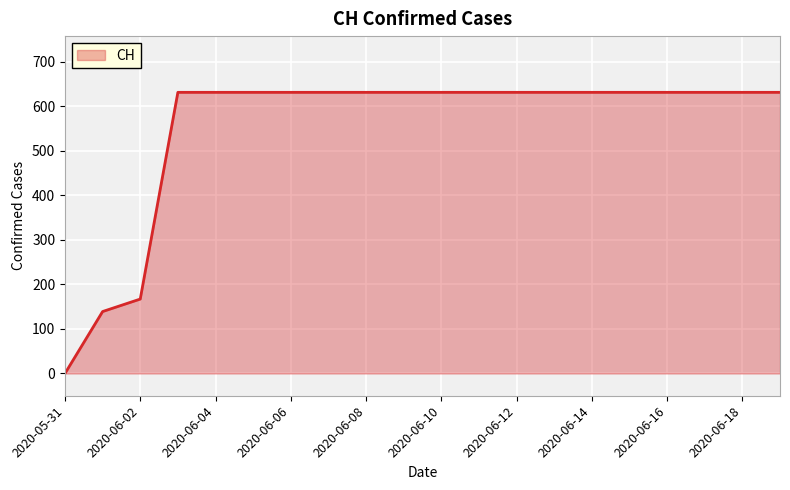

What is the maximum value shown in the chart?

631